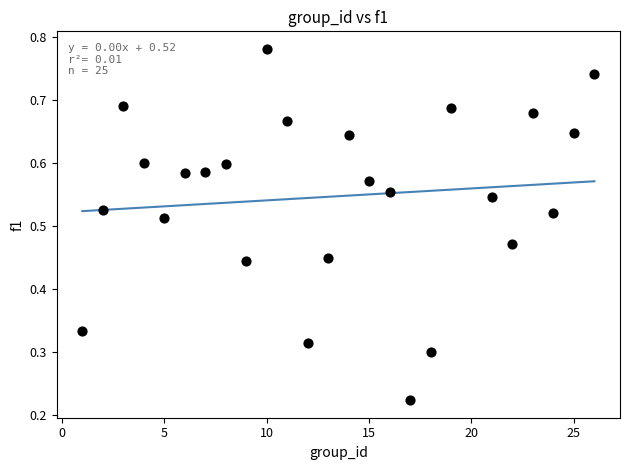

What is the range of X values (max minus min)?

25.0